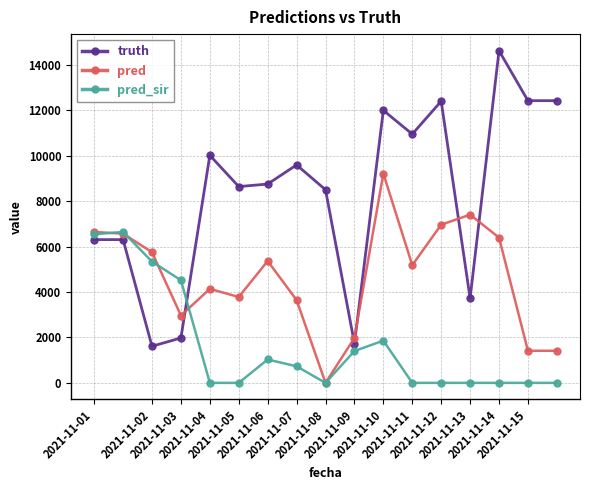

What is the value of the pred point at the 6th from the left?

3778.0